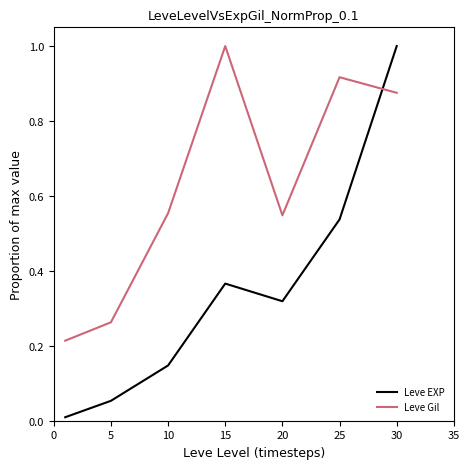

Which series has the widest spread of values?

Leve EXP